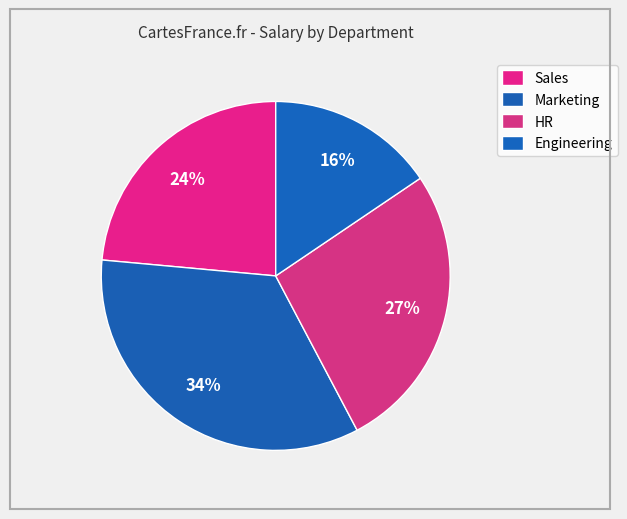

How many slices are in this pie chart?

4